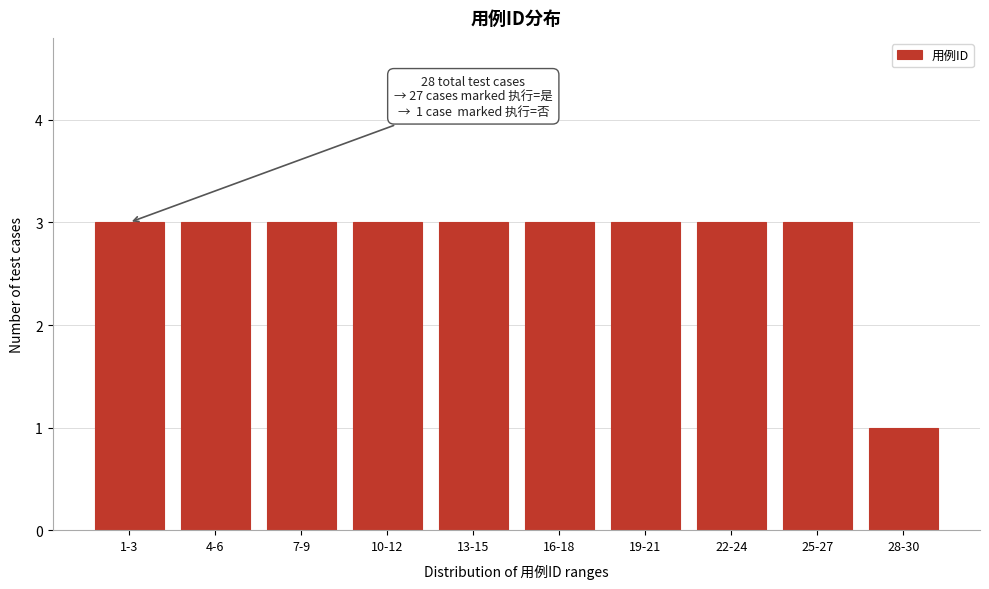

Reading left to right, list all the values displayed in this chart.

1-3=3	4-6=3	7-9=3	10-12=3	13-15=3	16-18=3	19-21=3	22-24=3	25-27=3	28-30=1